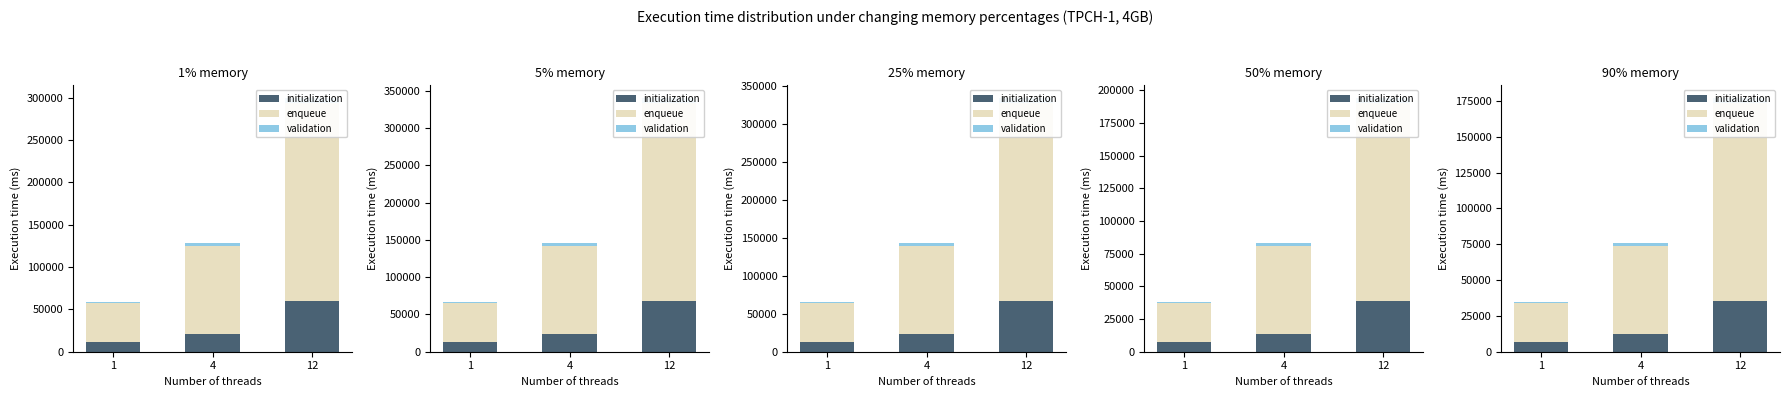

What are all the series names shown in the legend?

initialization, enqueue, validation